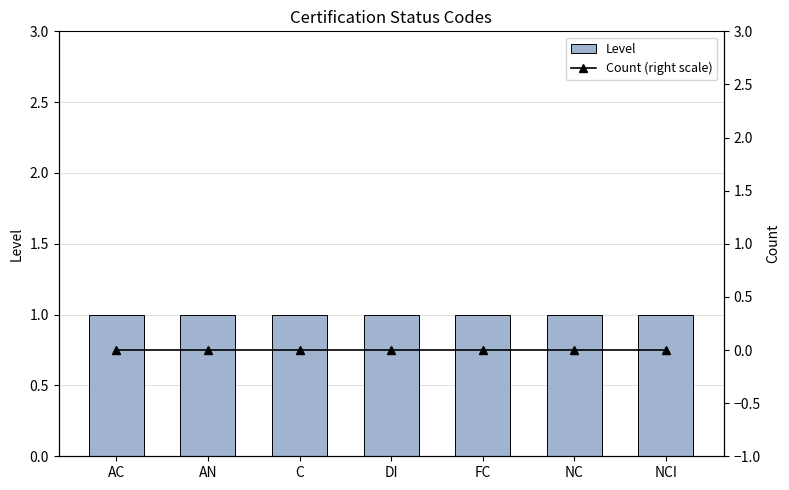

Between AC and NCI, which is larger?

AC